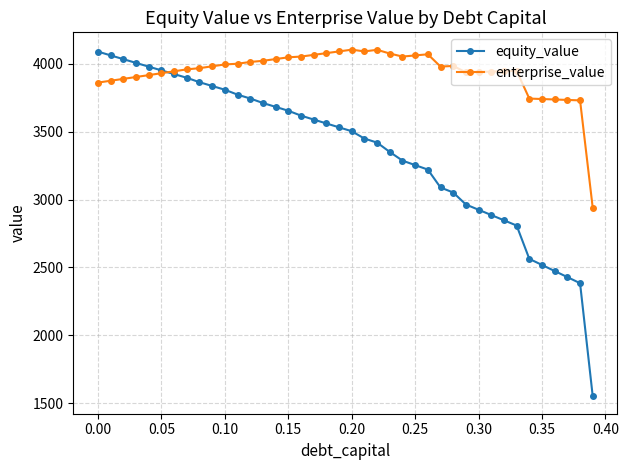

Which series has the largest total across all categories?

enterprise_value